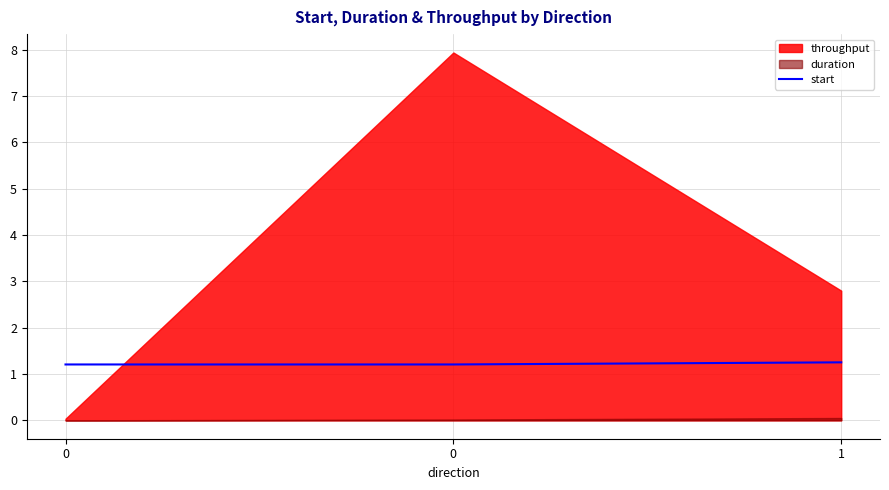

Reading right to left, list all the values displayed in this chart.

1.3	1.2	1.2